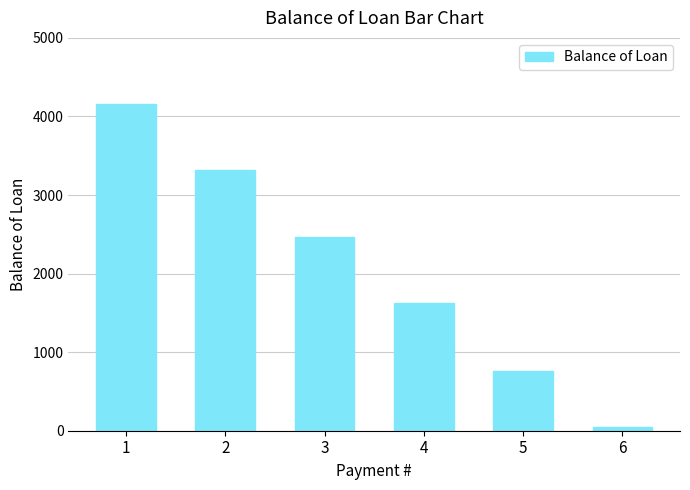

Reading left to right, list all the values displayed in this chart.

1=4163.3	2=3319.6	3=2470.6	4=1620.0	5=766.2	6=51.7